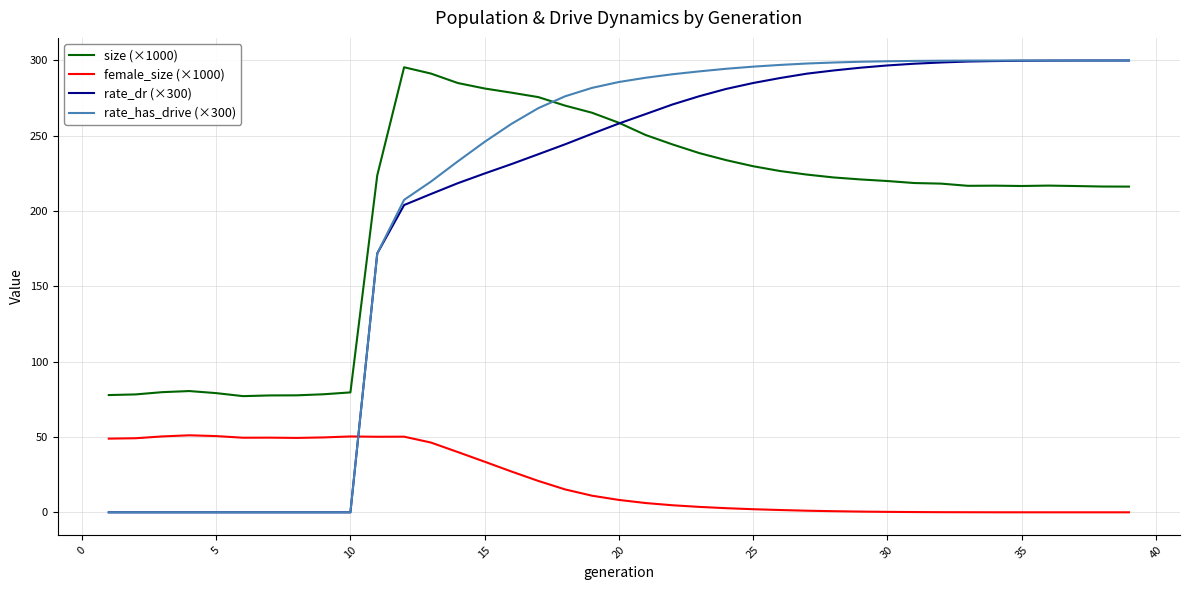

True or false: female_size (×1000) and size (×1000) intersect in this chart.

False